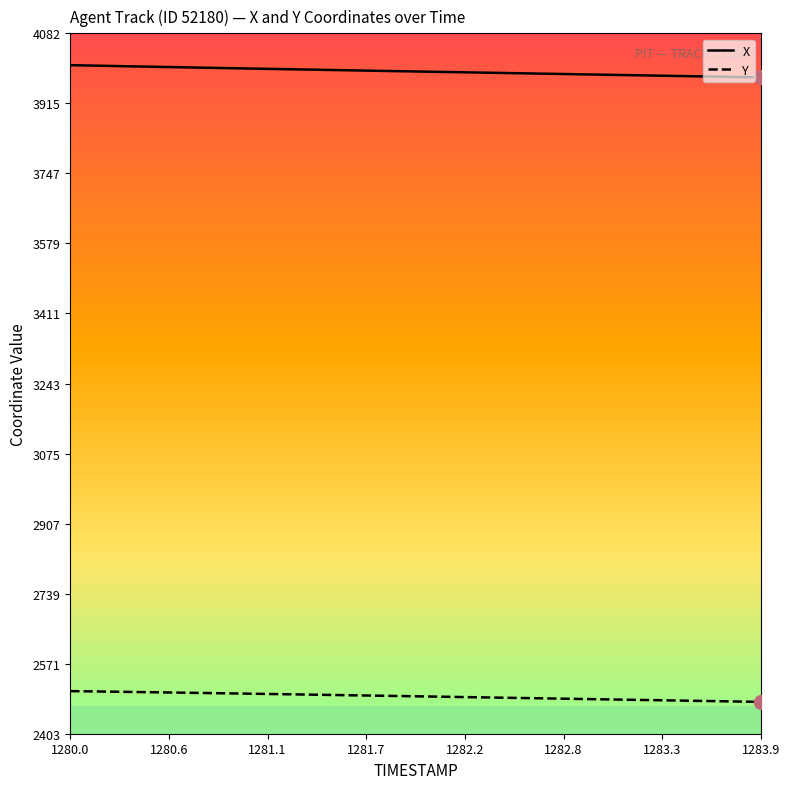

Does the chart display data point markers on the line(s)?

No